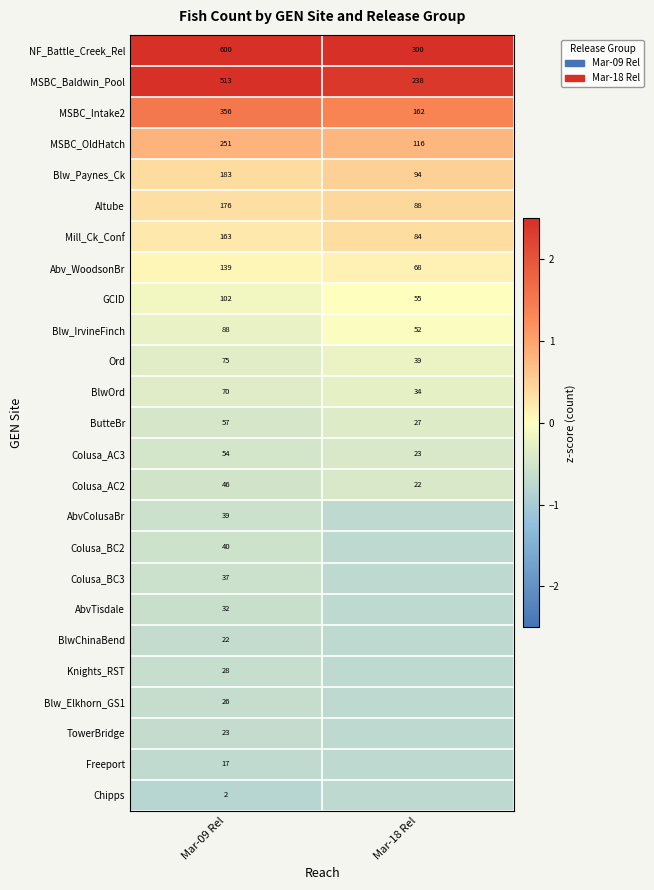

List the series in order of their peak value, lowest first.

Chipps, Freeport, BlwChinaBend, TowerBridge, Blw_Elkhorn_GS1, Knights_RST, AbvTisdale, Colusa_BC3, AbvColusaBr, Colusa_BC2, Colusa_AC2, Colusa_AC3, ButteBr, BlwOrd, Ord, Blw_IrvineFinch, GCID, Abv_WoodsonBr, Mill_Ck_Conf, Altube, Blw_Paynes_Ck, MSBC_OldHatch, MSBC_Intake2, MSBC_Baldwin_Pool, NF_Battle_Creek_Rel